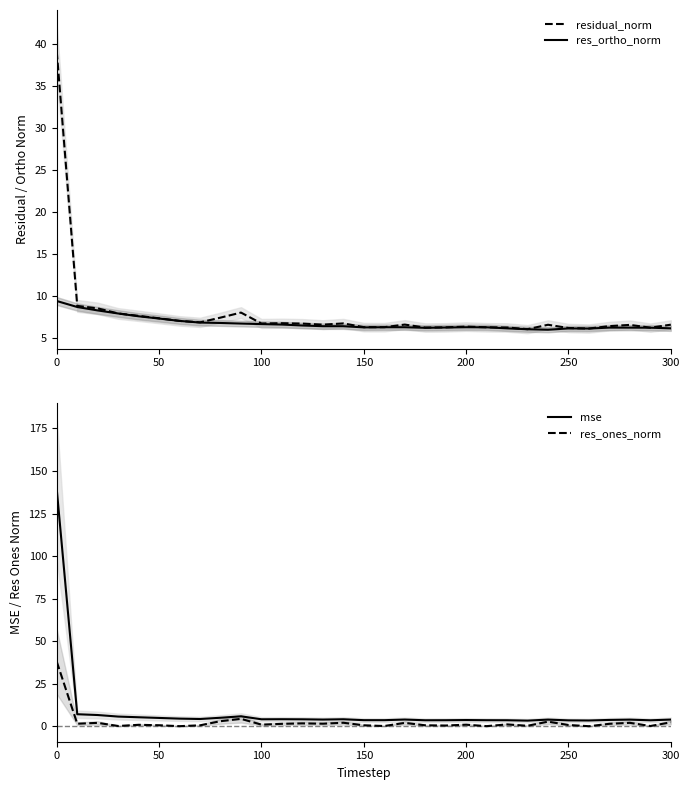

How many lines are shown in the chart?

4